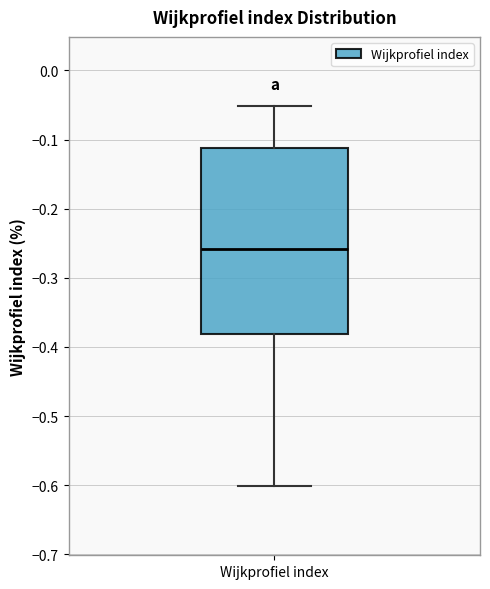

Transcribe this box plot: give where the median line is, the range the box spans, and where the two whiskers end, as read against the y-axis. The values are not printed on the chart, so give them approximately, as read against the axis.

median -0.26, box -0.38 to -0.11, whiskers -0.60 to -0.05